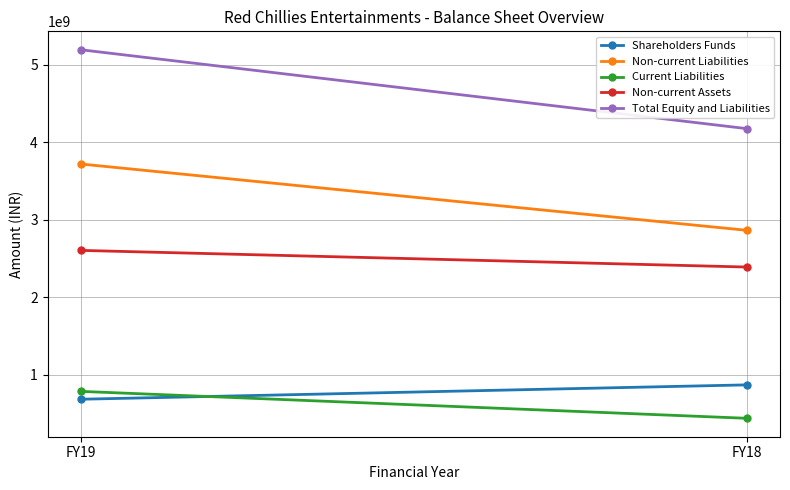

How many Non-current Assets values are between 2390917274 and 2605569998?

2